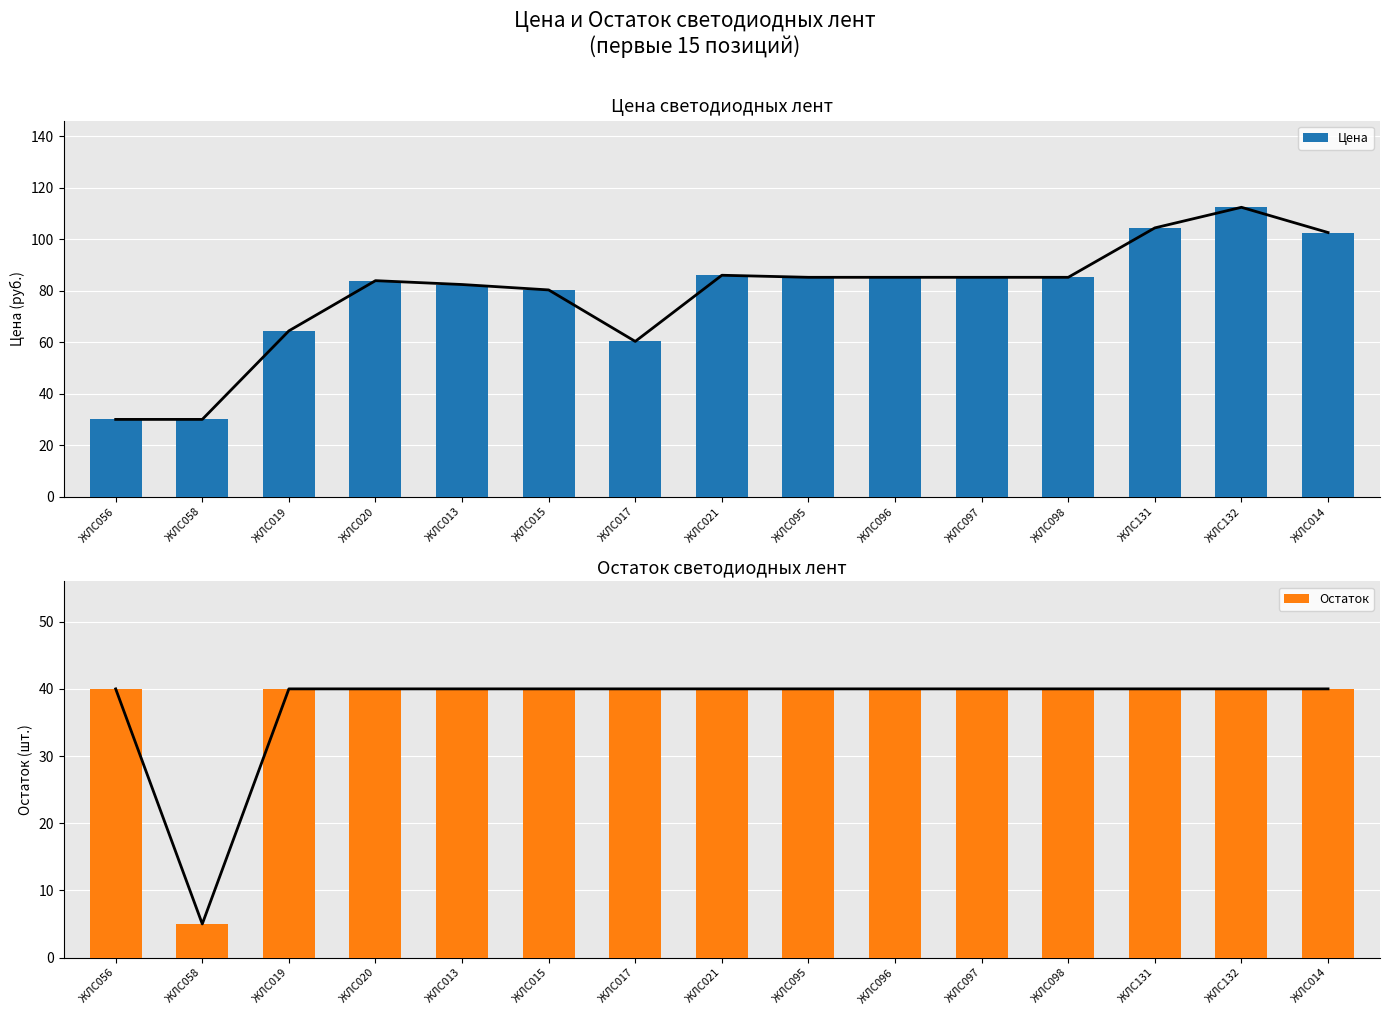

What is the minimum value for Цена?

30.0